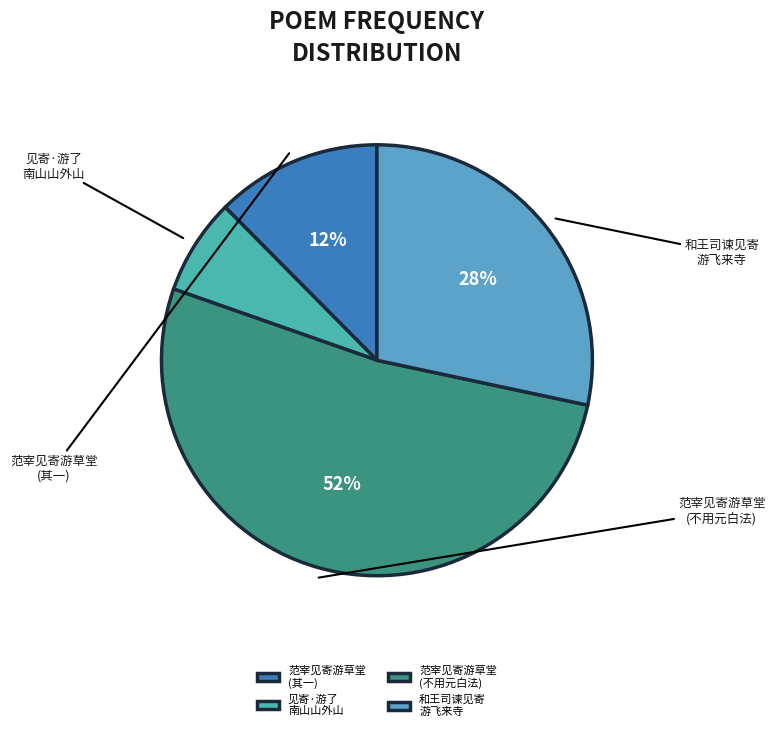

Rank the categories by value from lowest to highest.

见寄·游了南山山外山, 范宰见寄游草堂谁谓渔盐市之什辄同赋一篇, 和王司谏见寄游飞来寺用东坡韵, 范宰见寄游草堂谁谓渔盐市之什辄同赋一篇不用元白唱酬之法